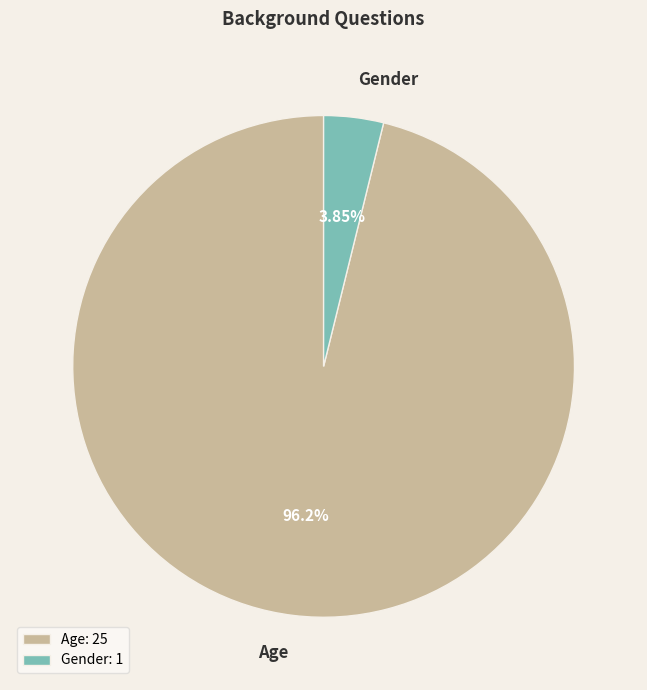

To the nearest percent, what percentage of the pie is Gender?

4%